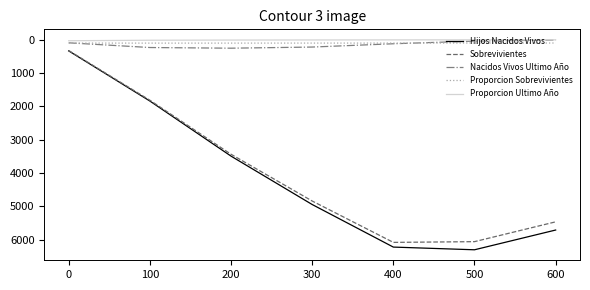

True or false: Proporcion Ultimo Año and Sobrevivientes cross at least once.

False